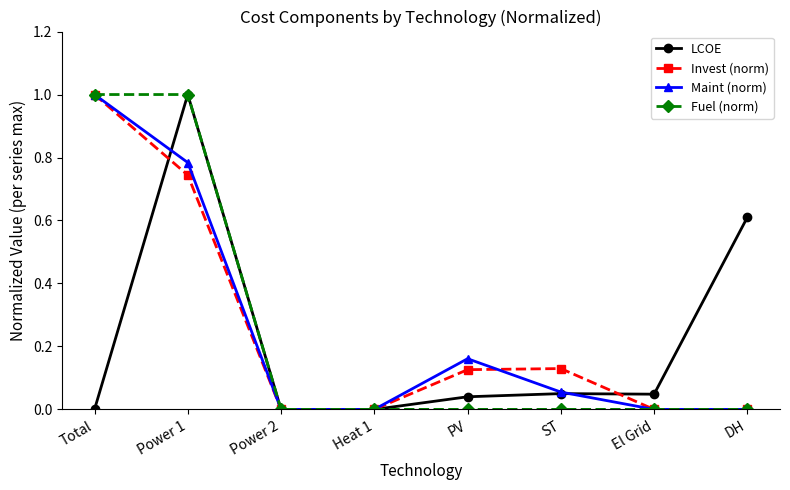

True or false: Fuel (norm) has a value of 0.0 at ST.

True